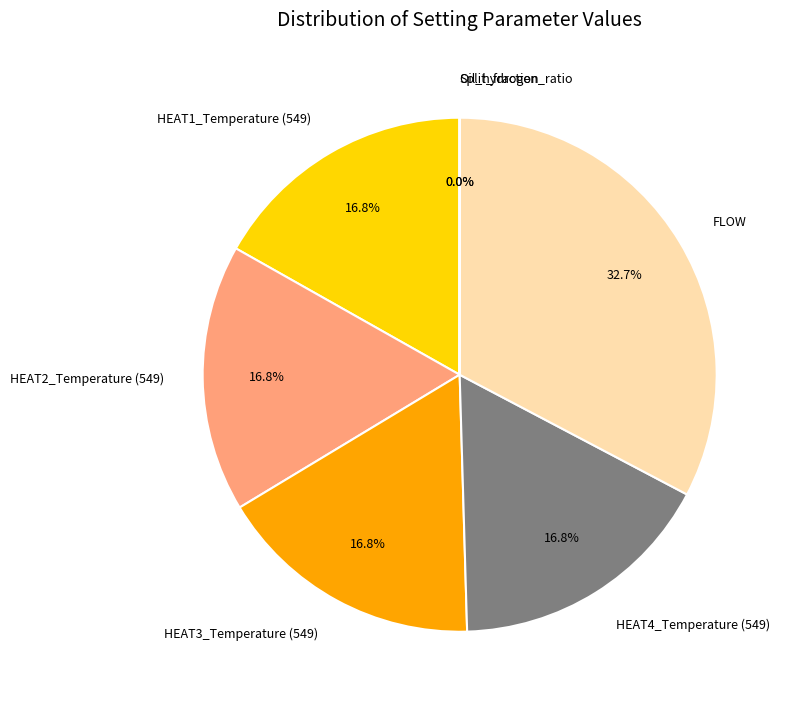

Is HEAT2_Temperature (549) the majority of the pie?

No